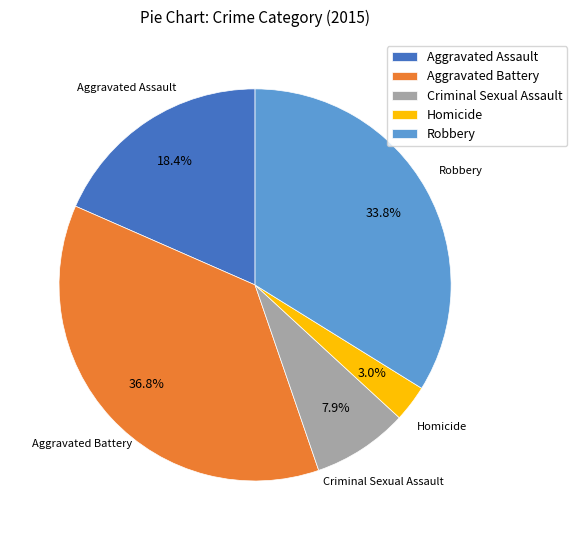

Count the number of slices in the pie.

5